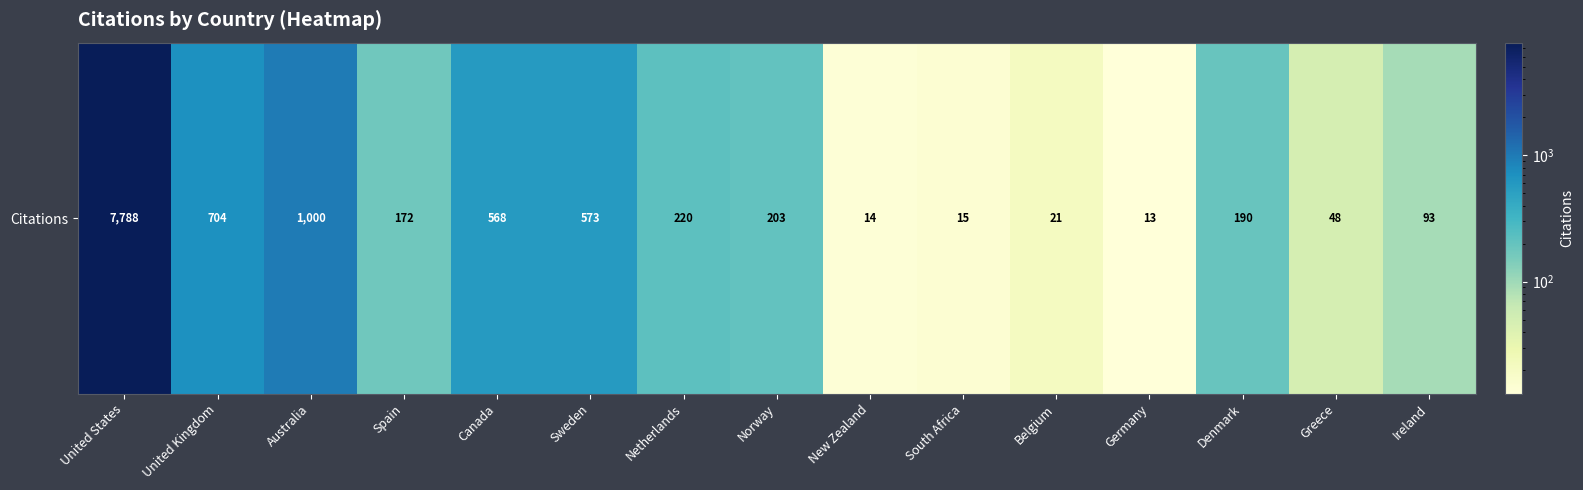

At which label does the data first exceed 190?

United States